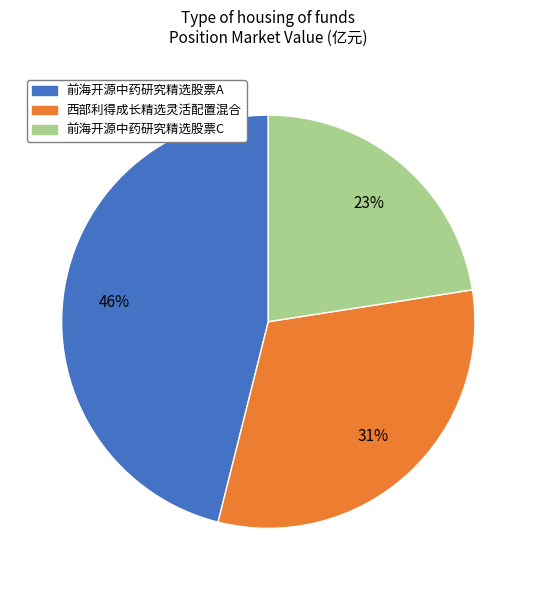

Do 西部利得成长精选灵活配置混合 and 前海开源中药研究精选股票C together represent more than half of the pie?

Yes